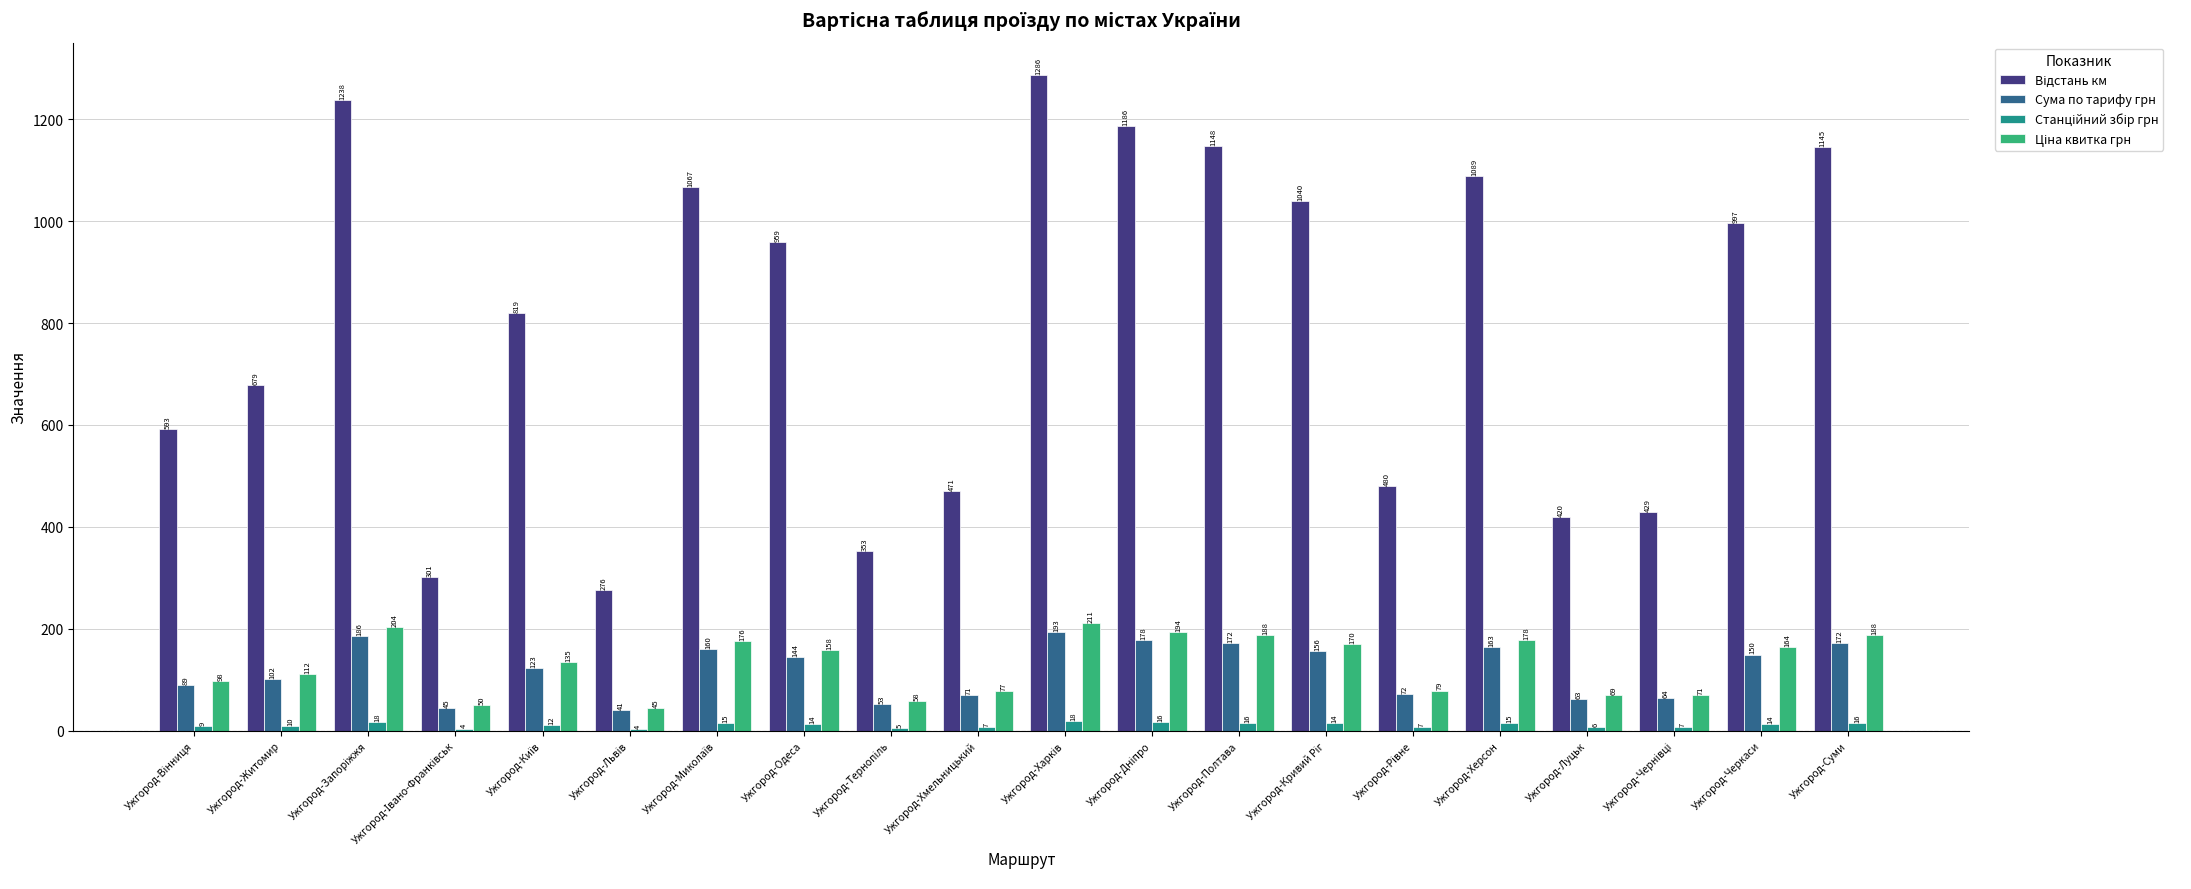

What is the maximum value shown in the chart?

1286.0